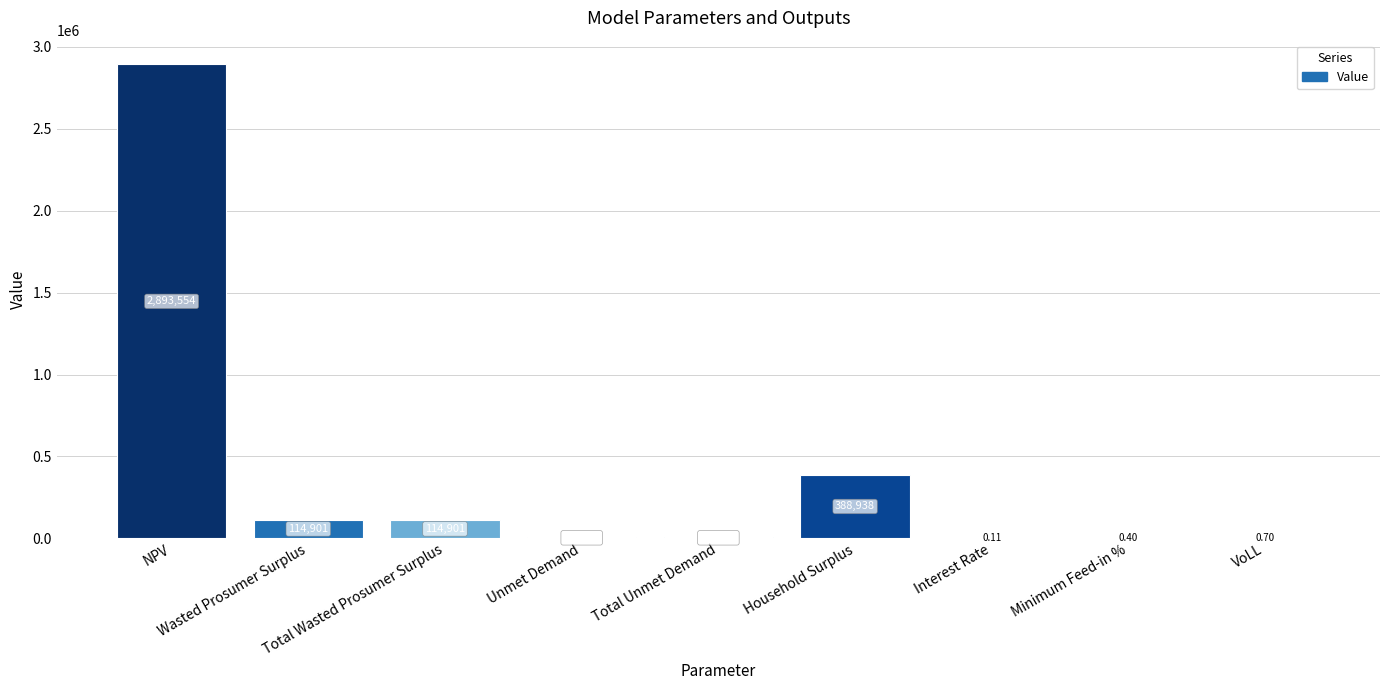

Count the number of data series in this chart.

1